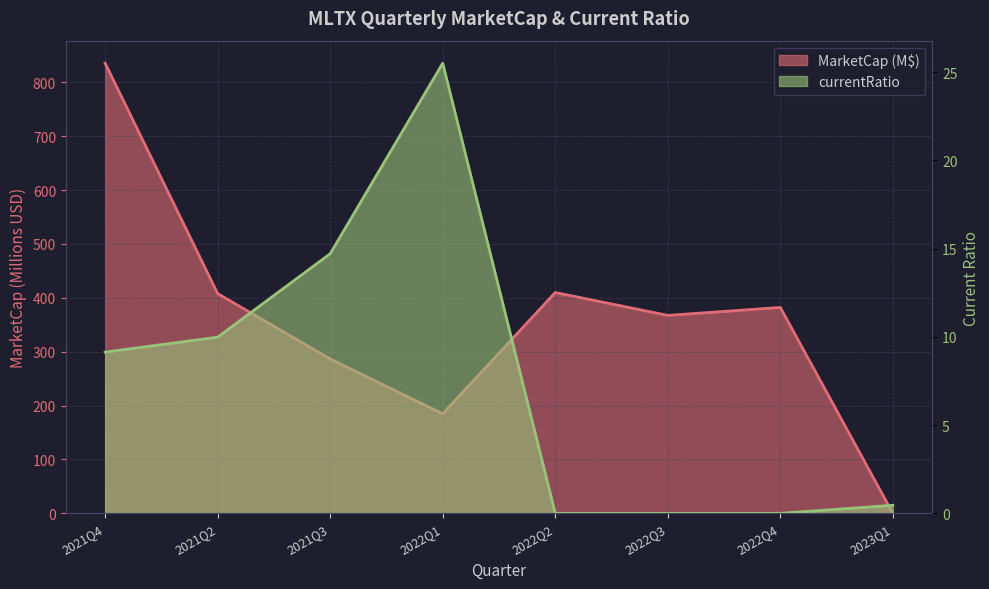

At which label does currentRatio reach its peak?

2022Q1